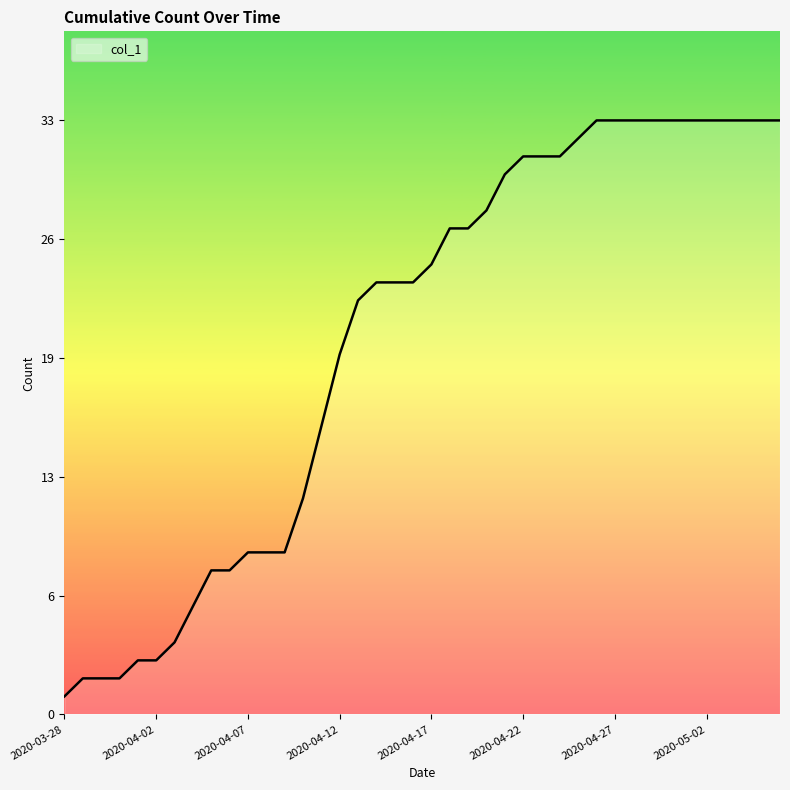

Is this an area chart (filled region under the line)?

No